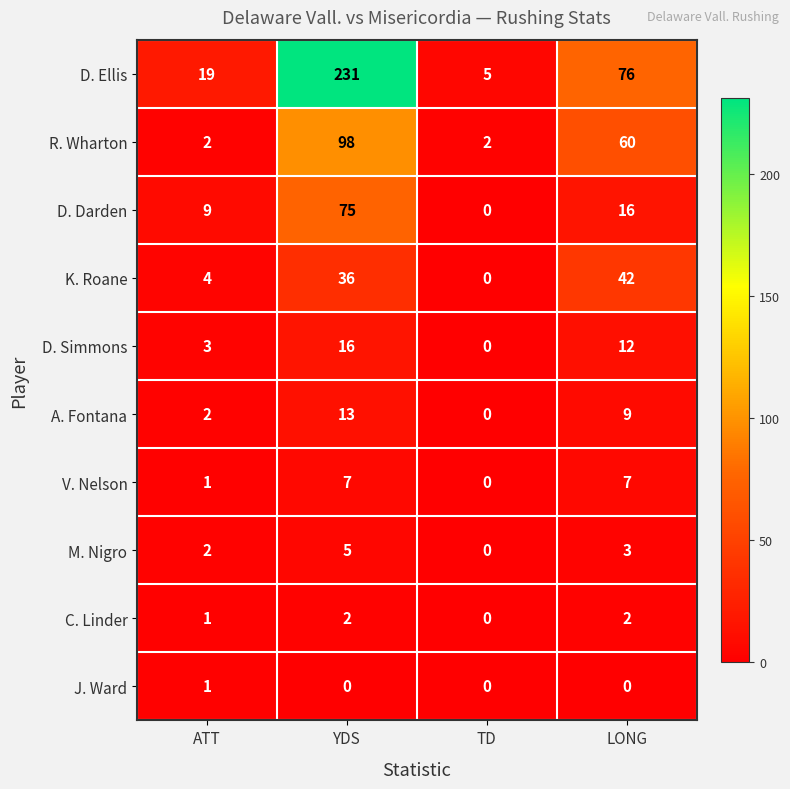

Rank the series at LONG from highest to lowest value.

D. Ellis, R. Wharton, K. Roane, D. Darden, D. Simmons, A. Fontana, V. Nelson, M. Nigro, C. Linder, J. Ward